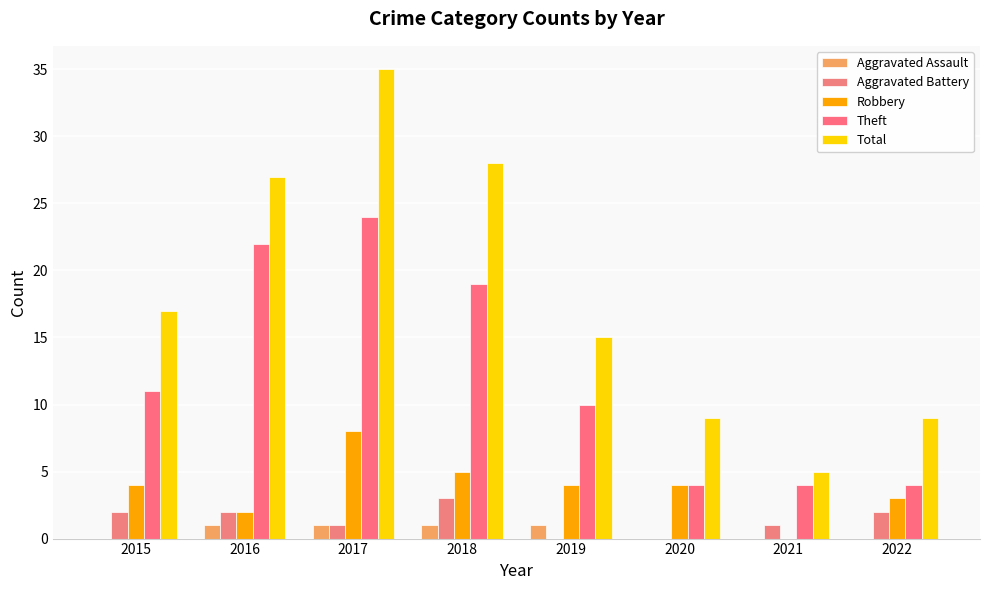

Reading left to right, extract all data points from this chart.

Aggravated Assault: 2015=0	2016=1	2017=1	2018=1	2019=1	2020=0	2021=0	2022=0
Aggravated Battery: 2015=2	2016=2	2017=1	2018=3	2019=0	2020=0	2021=1	2022=2
Robbery: 2015=4	2016=2	2017=8	2018=5	2019=4	2020=4	2021=0	2022=3
Theft: 2015=11	2016=22	2017=24	2018=19	2019=10	2020=4	2021=4	2022=4
Total: 2015=17	2016=27	2017=35	2018=28	2019=15	2020=9	2021=5	2022=9